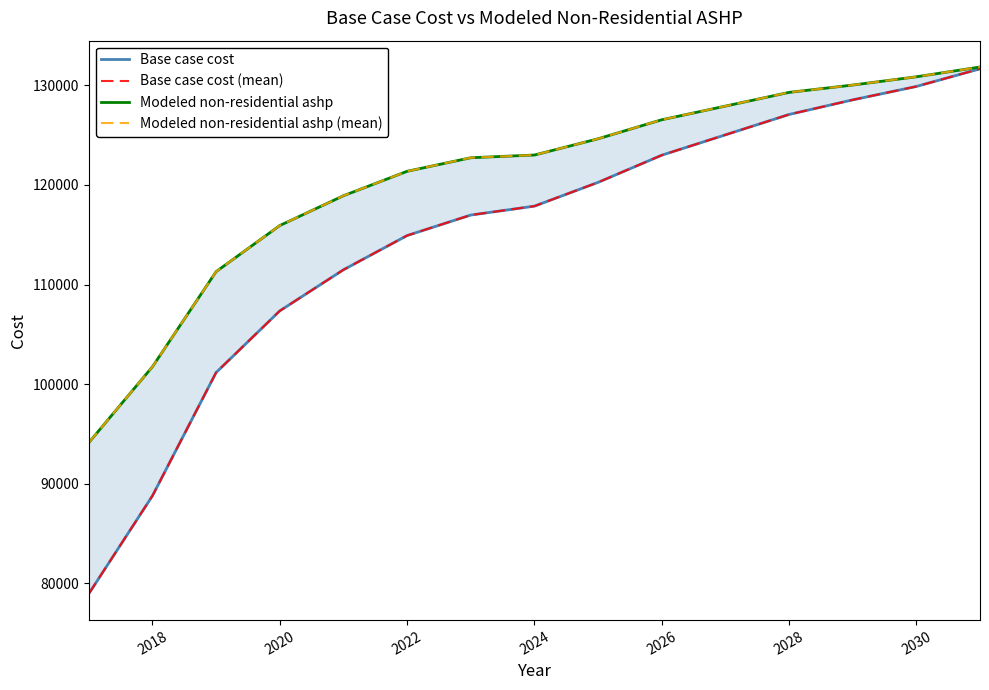

Is the value of Modeled non-residential ashp at 2028 greater than the value of Base case cost (mean) at 10?

No